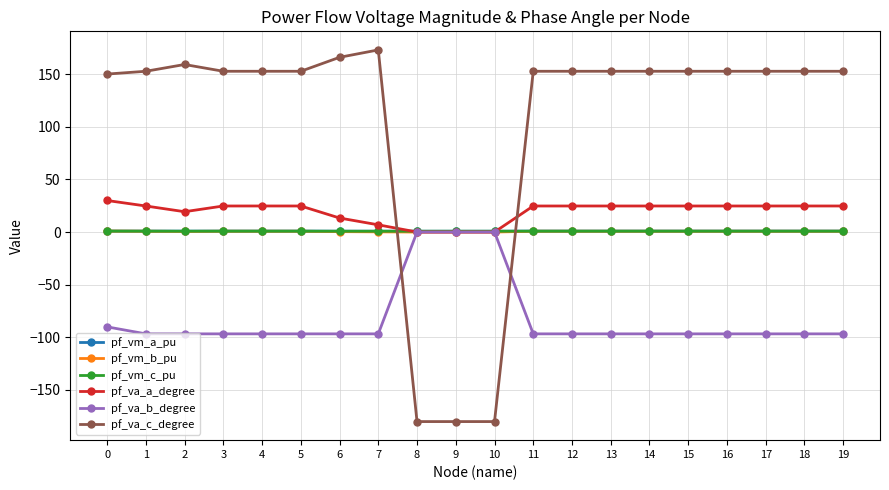

What is the greatest value displayed?

173.0